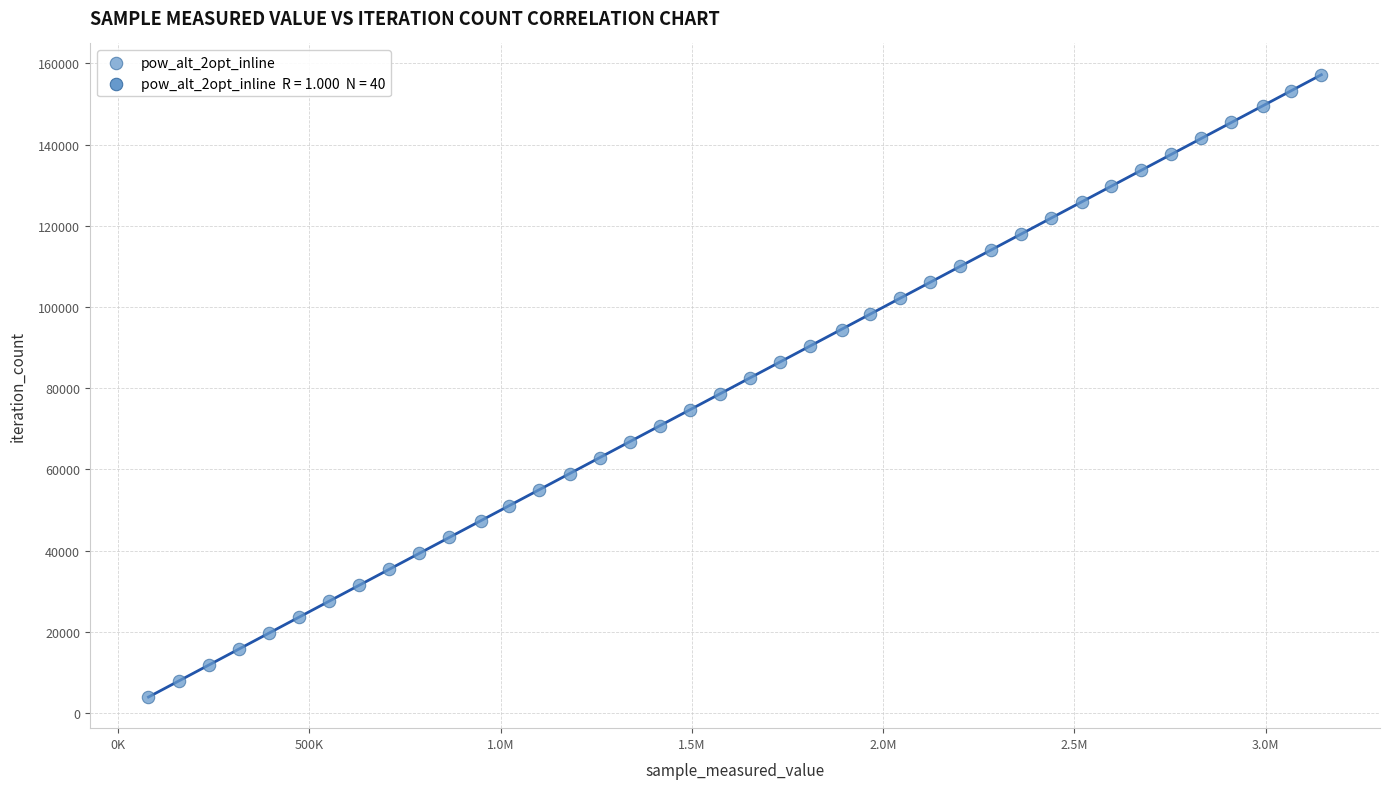

What is the range of X values (max minus min)?

3066180